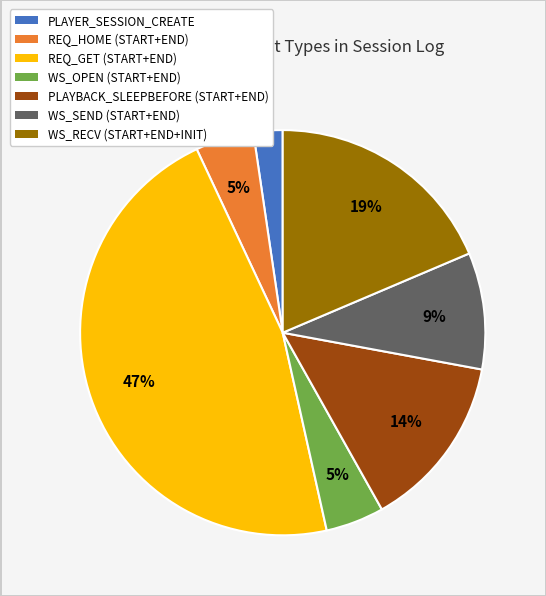

True or false: REQ_GET (START+END) accounts for 47% of the total.

True